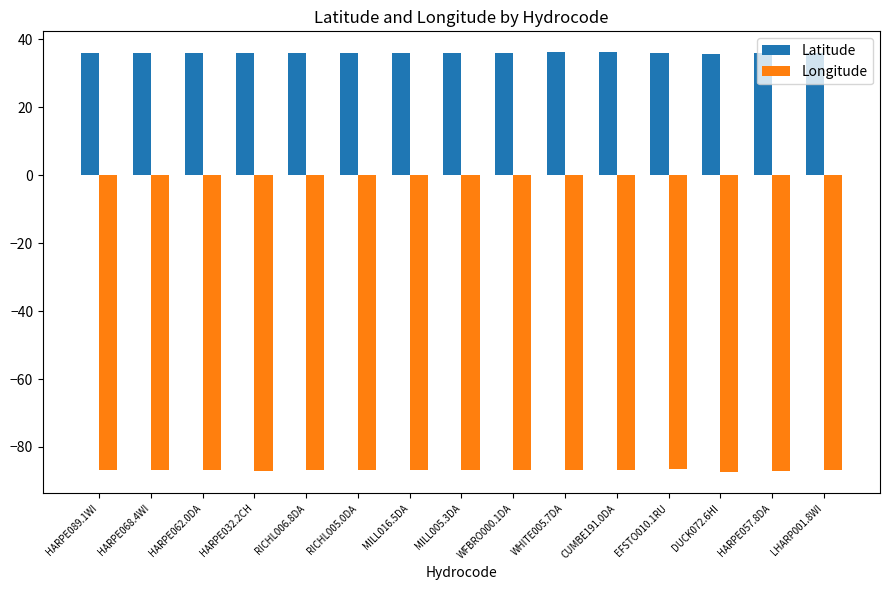

Is the value of Longitude at MILL016.5DA greater than the value of Latitude at MILL005.3DA?

No